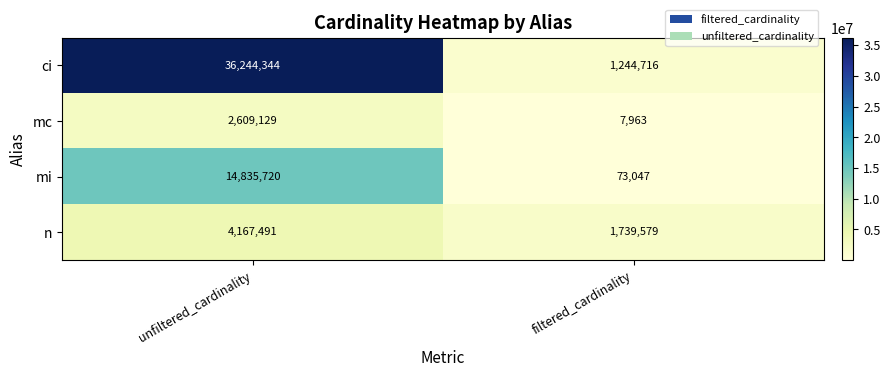

What is the difference between the maximum and minimum values in the ci series?

34999628